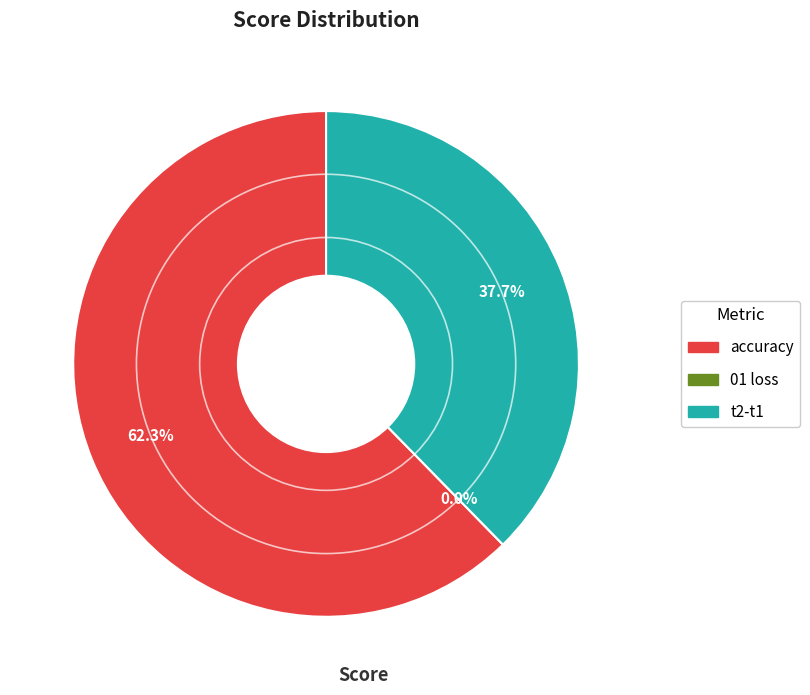

What is the majority slice?

accuracy